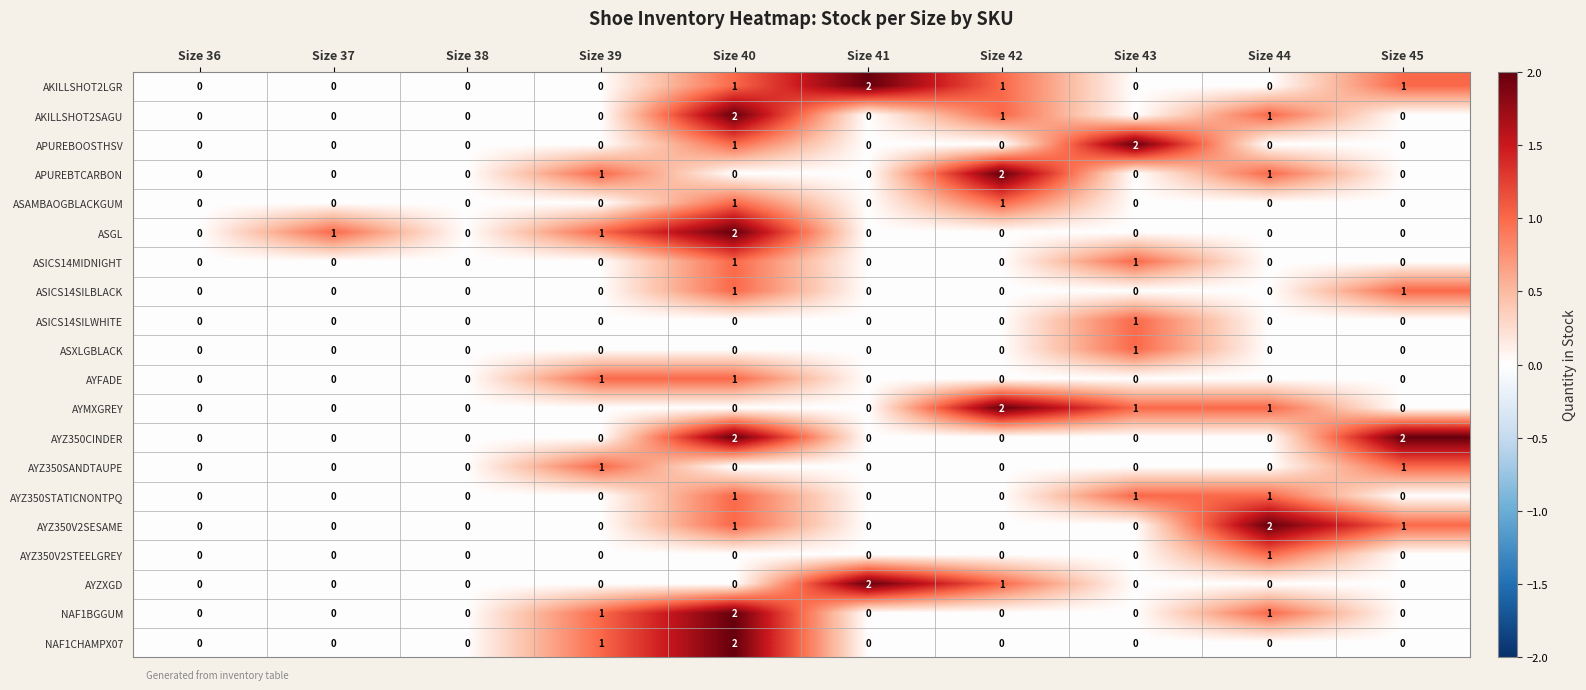

Which series changed the most between Size 37 and Size 38?

ASGL